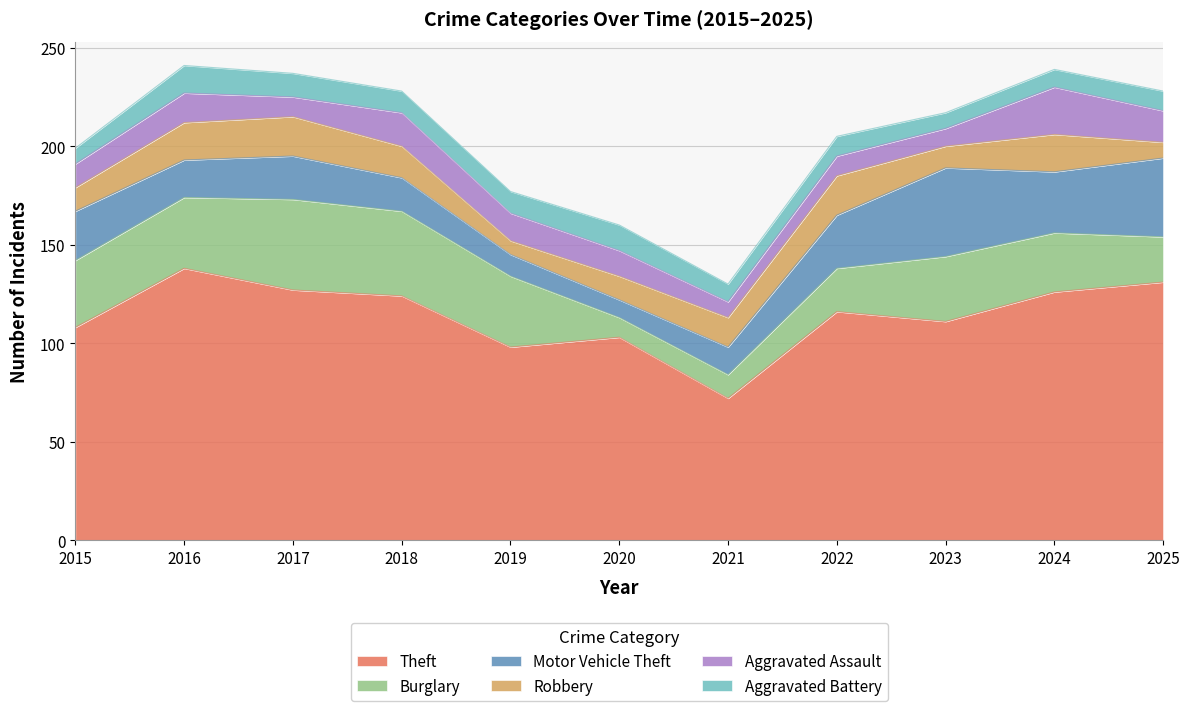

At how many categories does at least one series exceed 90?

10